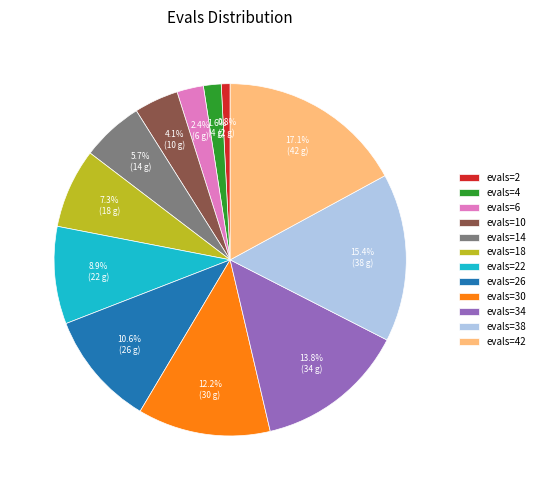

Is there a majority slice in this chart?

No